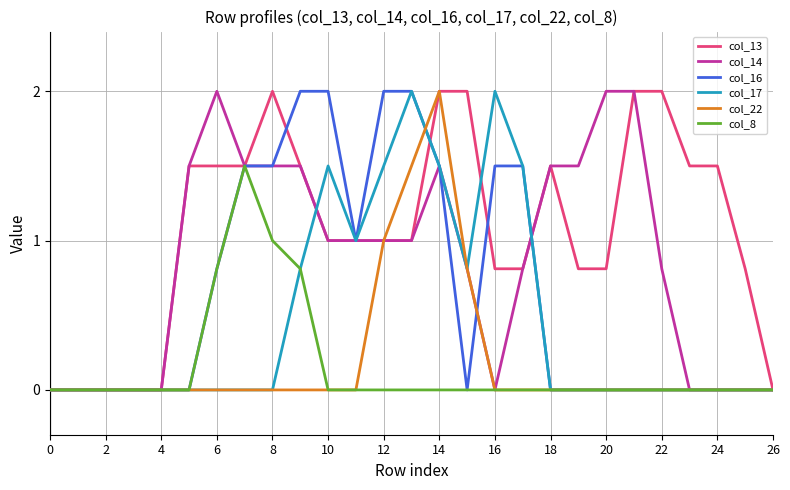

What is the highest value of the col_16 series?

2.0